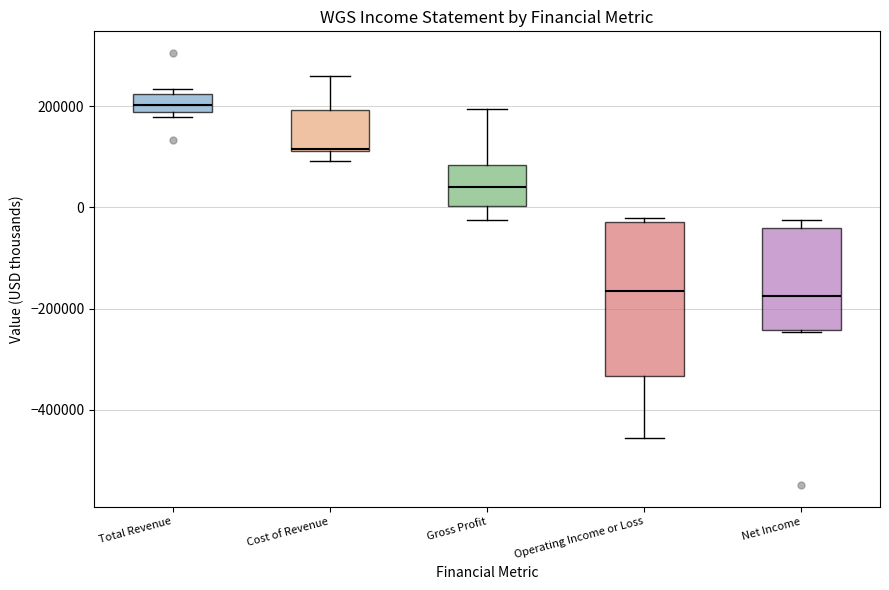

Reading left to right, transcribe this box plot: for each box, give where its median line is, the range the box spans, and where its two whiskers end, as read against the y-axis. The values are not printed on the chart, so give them approximately, as read against the axis.

Total Revenue: median 200000, box 180000 to 220000, whiskers 180000 (just below the box's lower edge) to 240000
Cost of Revenue: median 120000, box 120000 to 200000, whiskers 100000 to 260000
Gross Profit: median 40000, box 0 to 80000, whiskers -20000 to 200000
Operating Income or Loss: median -160000, box -340000 to -20000, whiskers -460000 to -20000 (just above the box's upper edge)
Net Income: median -180000, box -240000 to -40000, whiskers -240000 to -20000